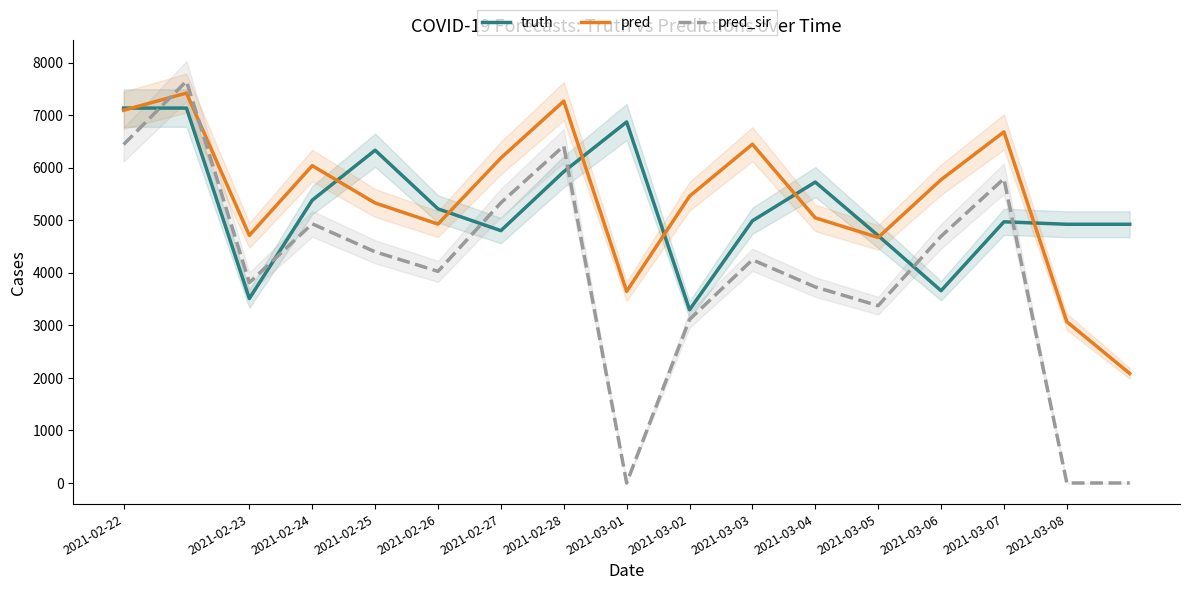

How many series are shown in this chart?

3